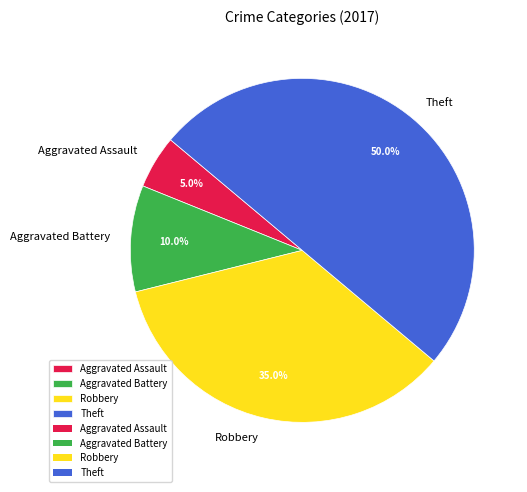

Between Theft and Aggravated Battery, which is larger?

Theft